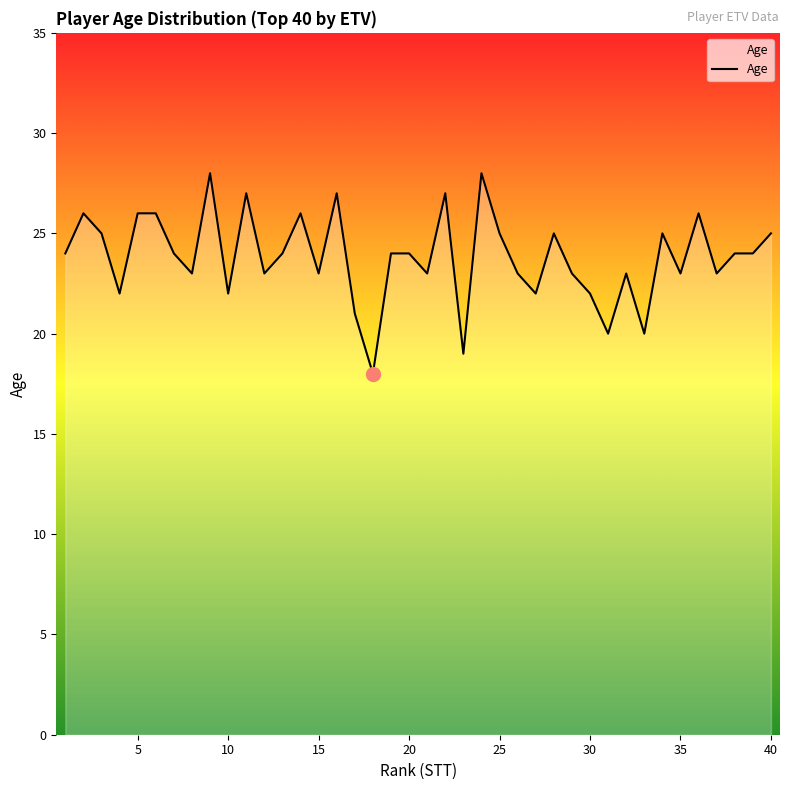

What is the difference between the maximum and minimum values?

10